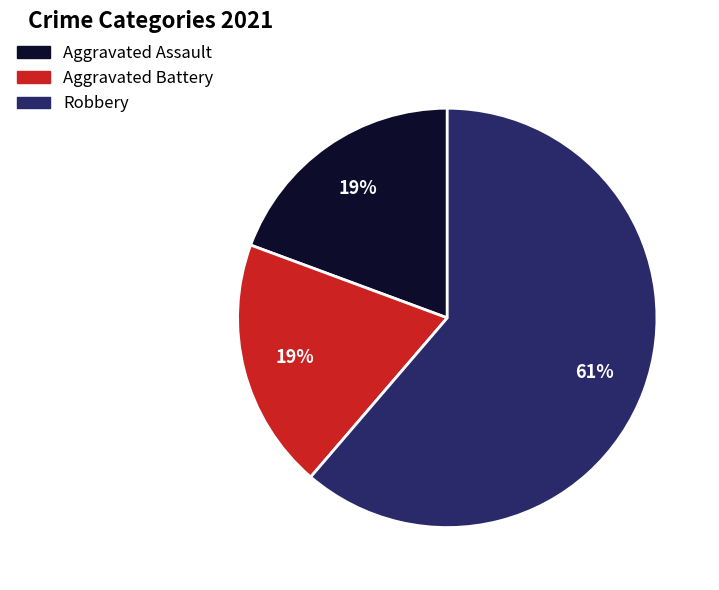

To the nearest percent, what is the average slice percentage?

33%